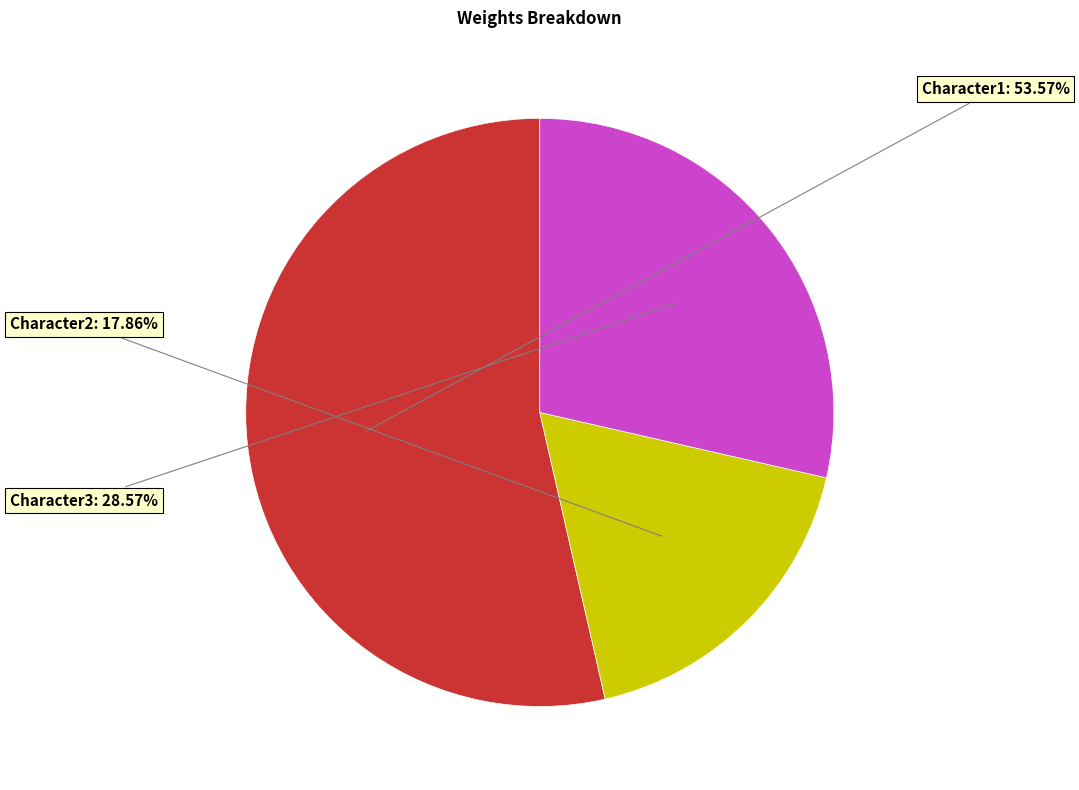

To the nearest percent, what percentage of the pie is Character2?

18%